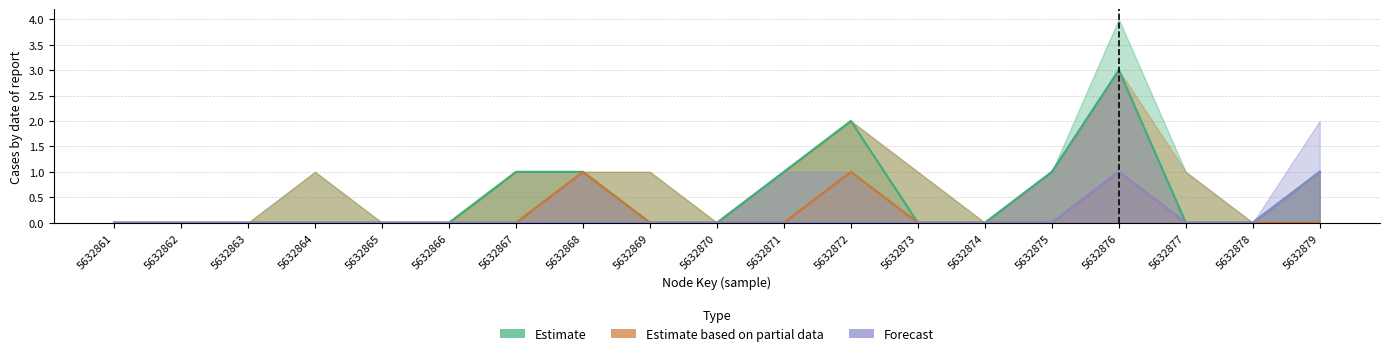

How many interior local peaks does the Estimate based on partial data series have?

3